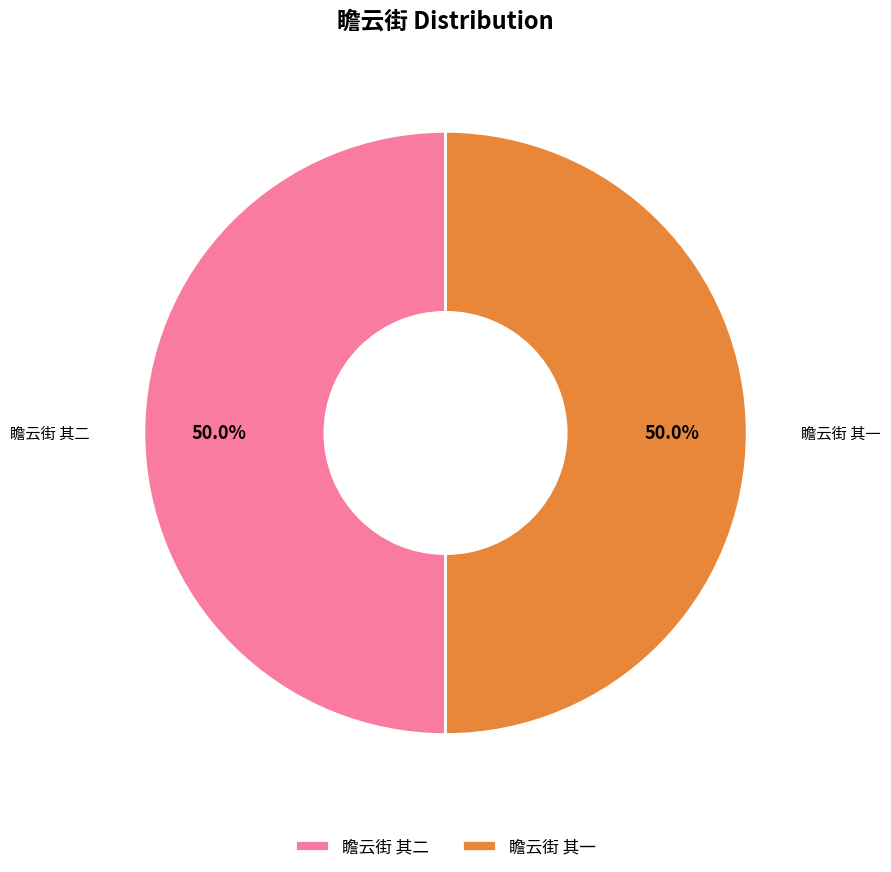

Combined, what portion of the pie is 瞻云街 其一 and 瞻云街 其二?

100.0%